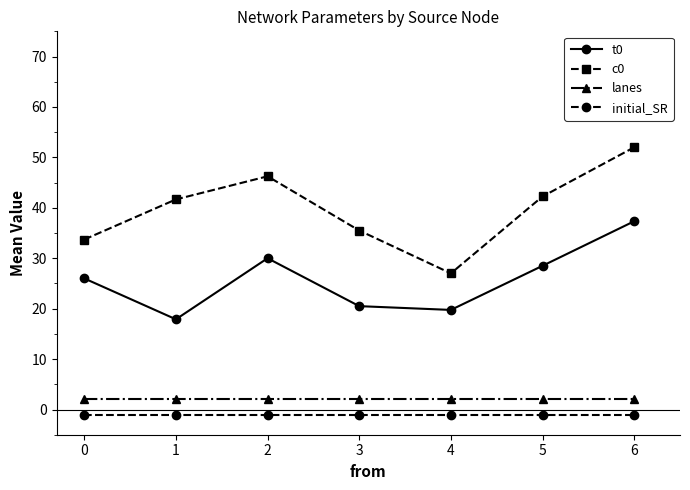

Does the chart have visible grid lines?

No